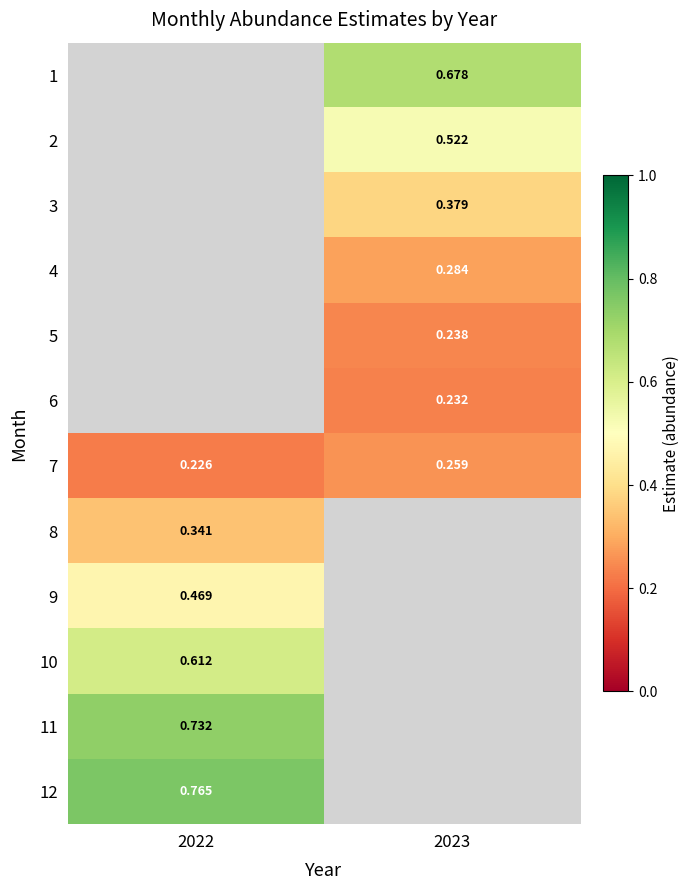

Is the value of 11 at 2022 greater than the value of 8 at 2022?

Yes